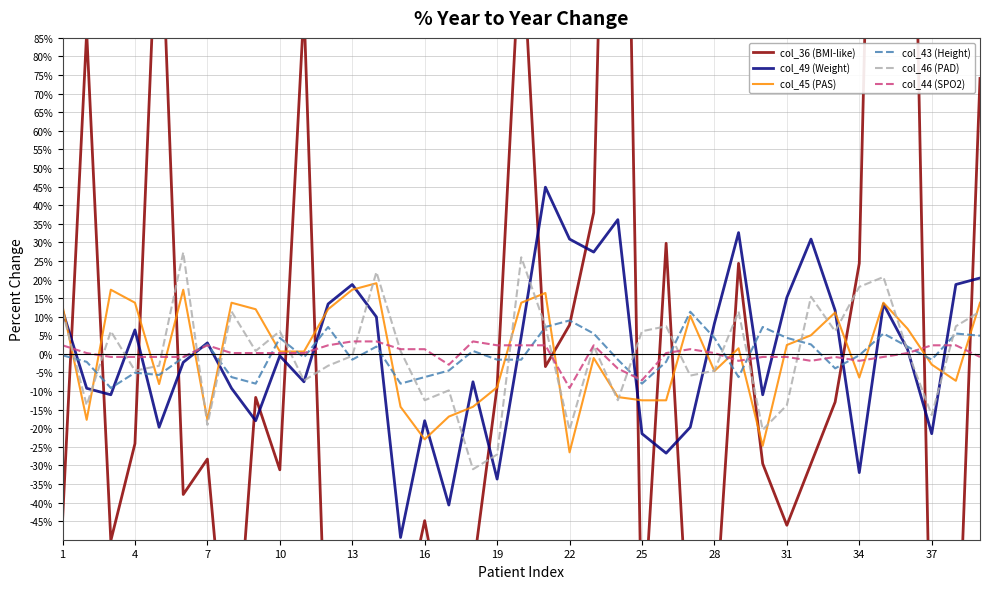

In col_46 (PAD), how many points are lower than both neighbors (excluding endpoints)?

13